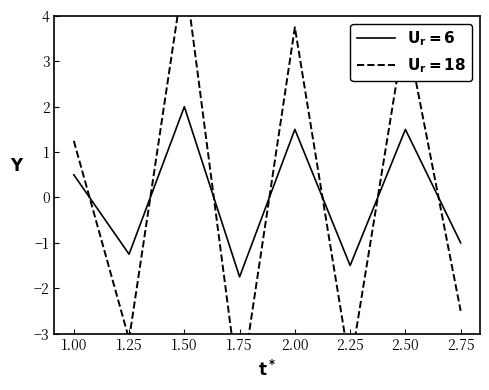

What is the difference between the $\mathbf{U_r=6}$ values at 1.50 and 2.50?

0.5